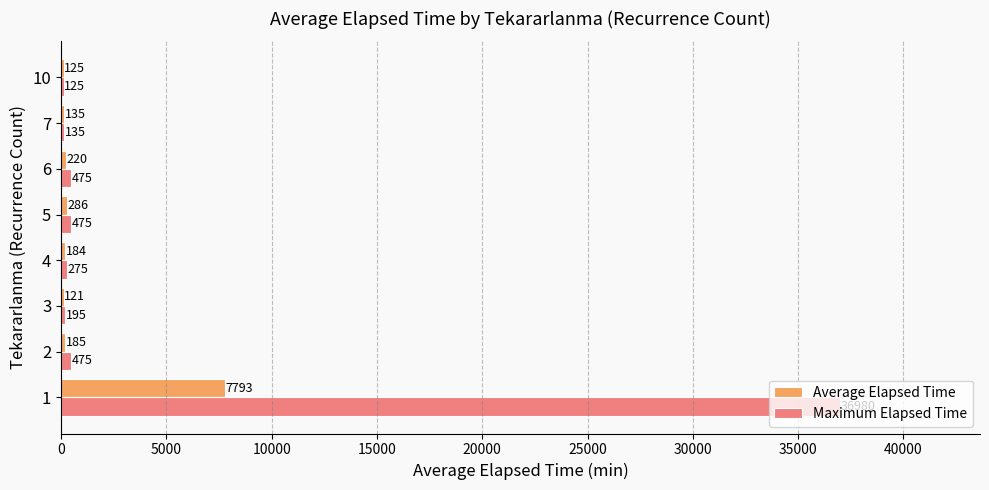

What are all the series names shown in the legend?

Average Elapsed Time, Maximum Elapsed Time